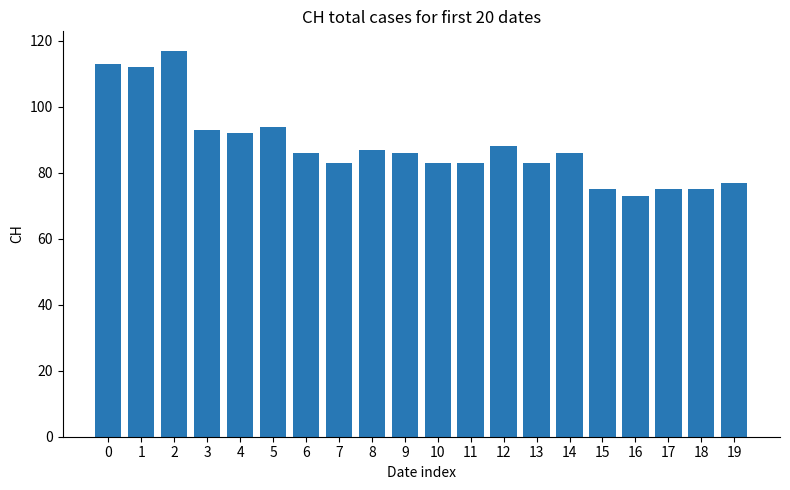

Reading left to right, transcribe all the data shown in this chart.

0=113	1=112	2=117	3=93	4=92	5=94	6=86	7=83	8=87	9=86	10=83	11=83	12=88	13=83	14=86	15=75	16=73	17=75	18=75	19=77